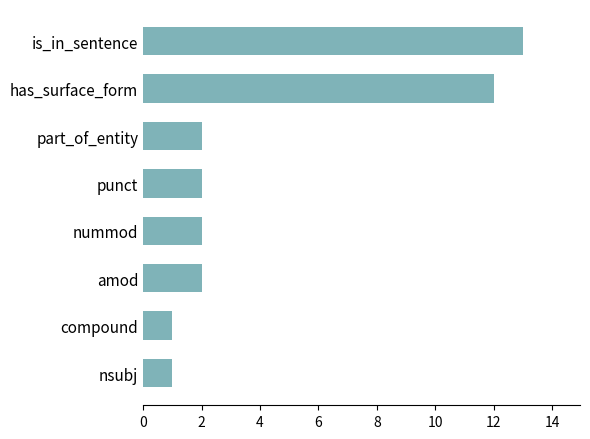

True or false: the data shows 2 at amod.

True